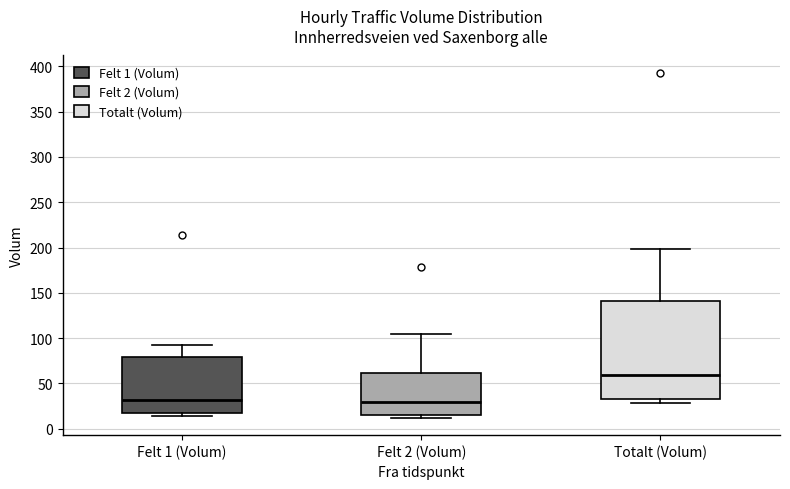

Where is the lower edge of the box for Felt 1 (Volum) on the y-axis? The values are not printed on the chart, so give them approximately, as read against the axis.

15